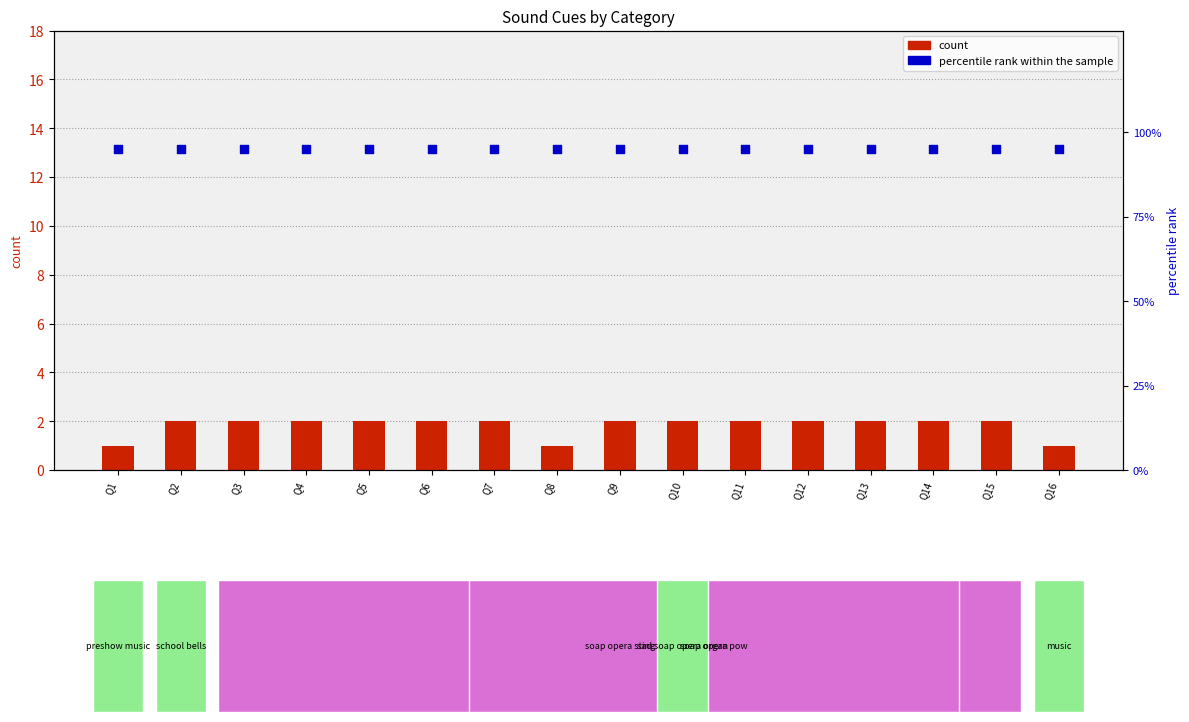

Which series reaches the maximum Y coordinate?

percentile rank within the sample